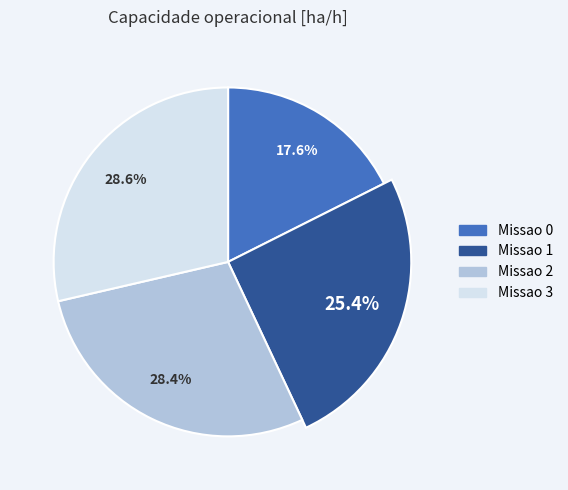

Between Missao 2 and Missao 1, which is larger?

Missao 2